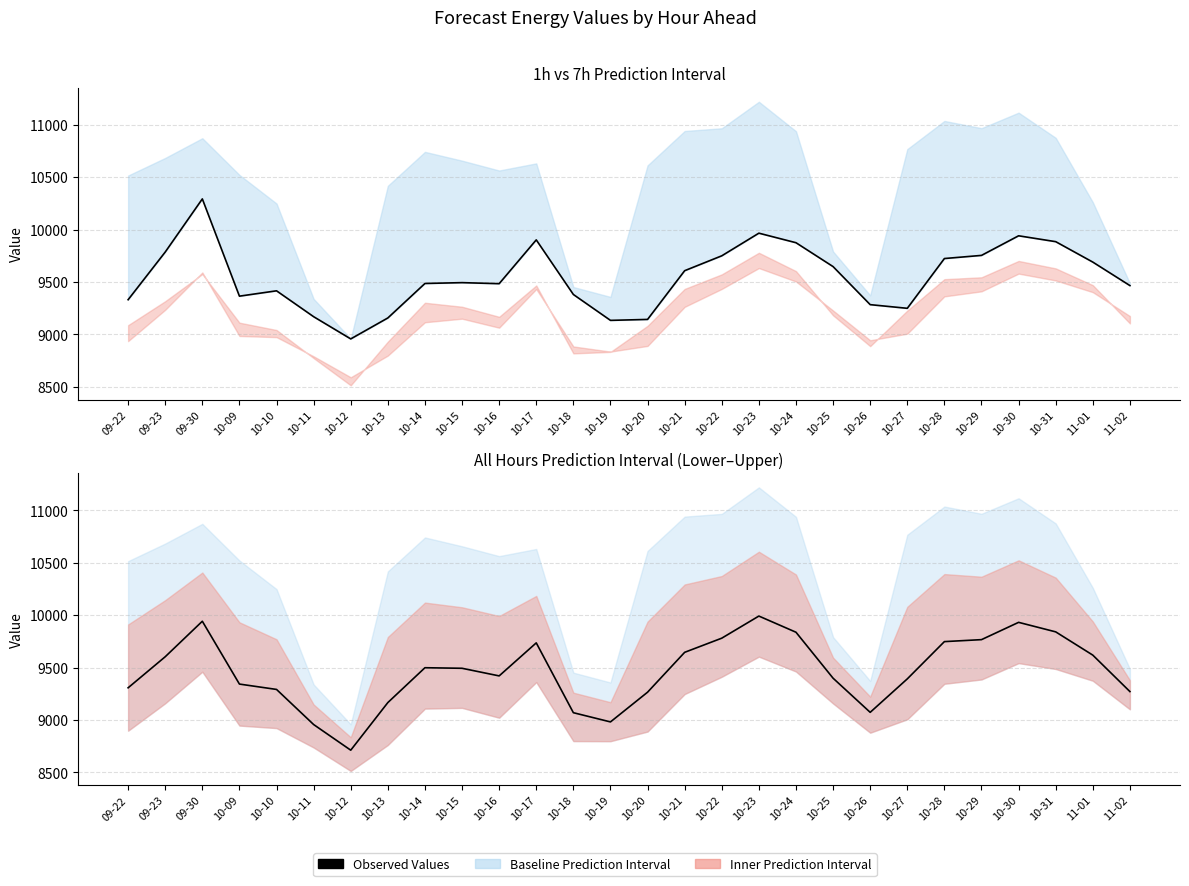

How many lines are shown in the chart?

2